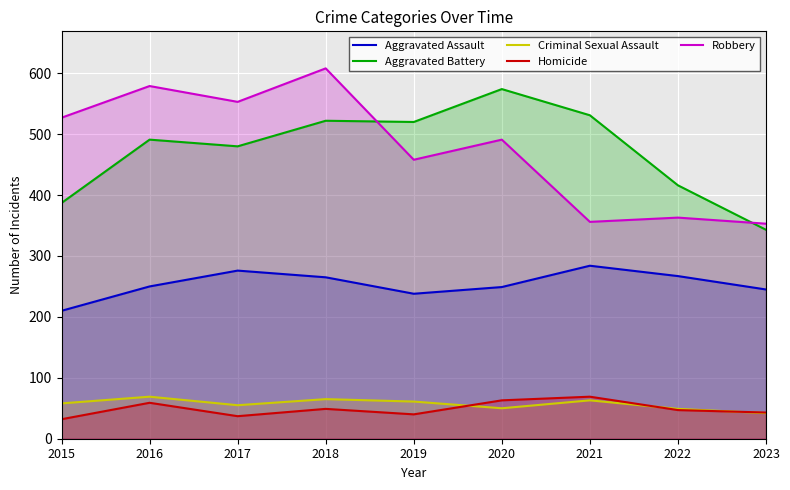

What is the value of the Robbery point at the 2nd from the left?

579